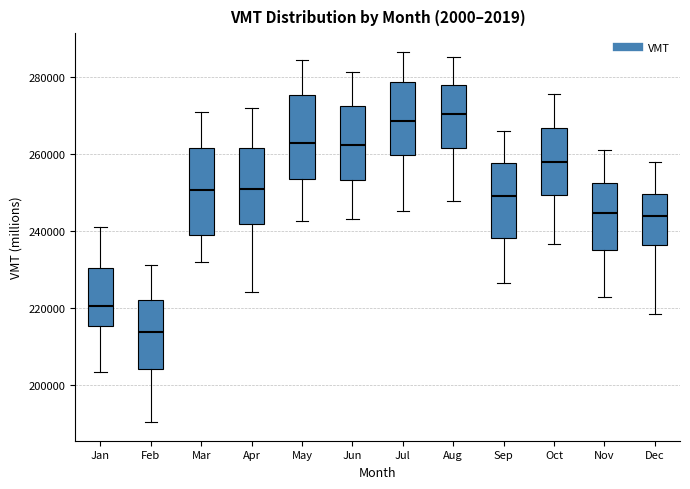

Reading left to right, read every box against the y-axis: the position of its median line, the range the box covers, and the ends of its whiskers. The values are not printed on the chart, so give them approximately, as read against the axis.

Jan: median 220000, box 216000 to 230000, whiskers 204000 to 242000
Feb: median 214000, box 204000 to 222000, whiskers 190000 to 232000
Mar: median 250000, box 238000 to 262000, whiskers 232000 to 270000
Apr: median 250000, box 242000 to 262000, whiskers 224000 to 272000
May: median 262000, box 254000 to 276000, whiskers 242000 to 284000
Jun: median 262000, box 254000 to 272000, whiskers 242000 to 282000
Jul: median 268000, box 260000 to 278000, whiskers 246000 to 286000
Aug: median 270000, box 262000 to 278000, whiskers 248000 to 286000
Sep: median 248000, box 238000 to 258000, whiskers 226000 to 266000
Oct: median 258000, box 250000 to 266000, whiskers 236000 to 276000
Nov: median 244000, box 236000 to 252000, whiskers 222000 to 260000
Dec: median 244000, box 236000 to 250000, whiskers 218000 to 258000